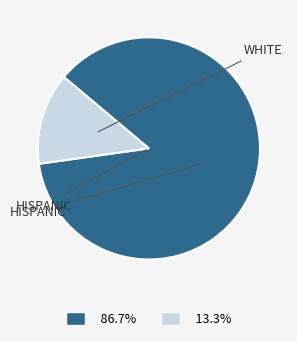

Is there any slice that represents more than half of the pie?

Yes